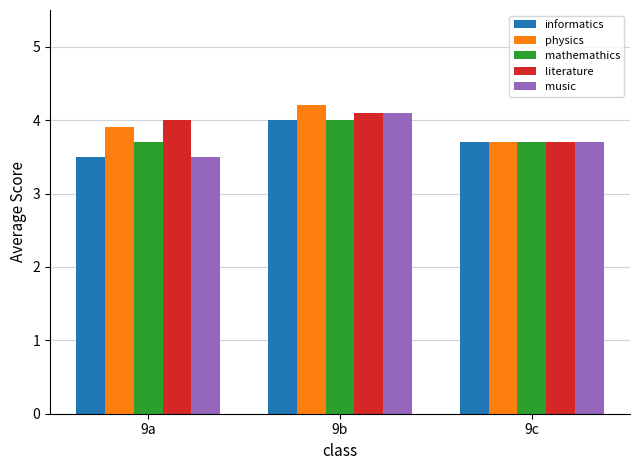

At which category is the sum across all series the highest?

9b